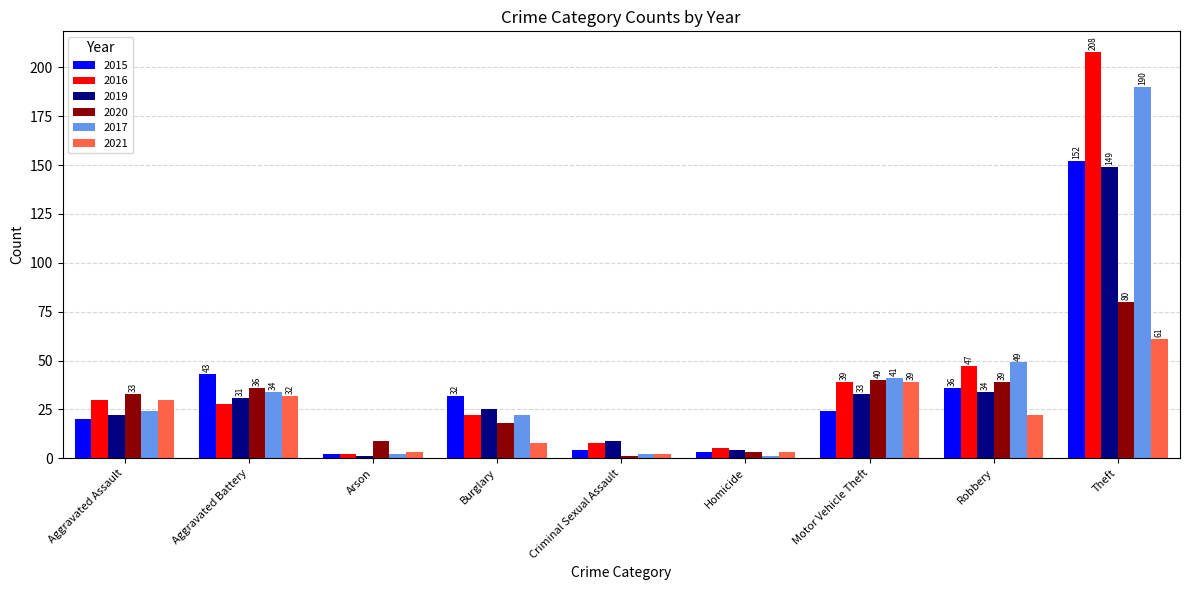

At how many categories does at least one series exceed 36?

4